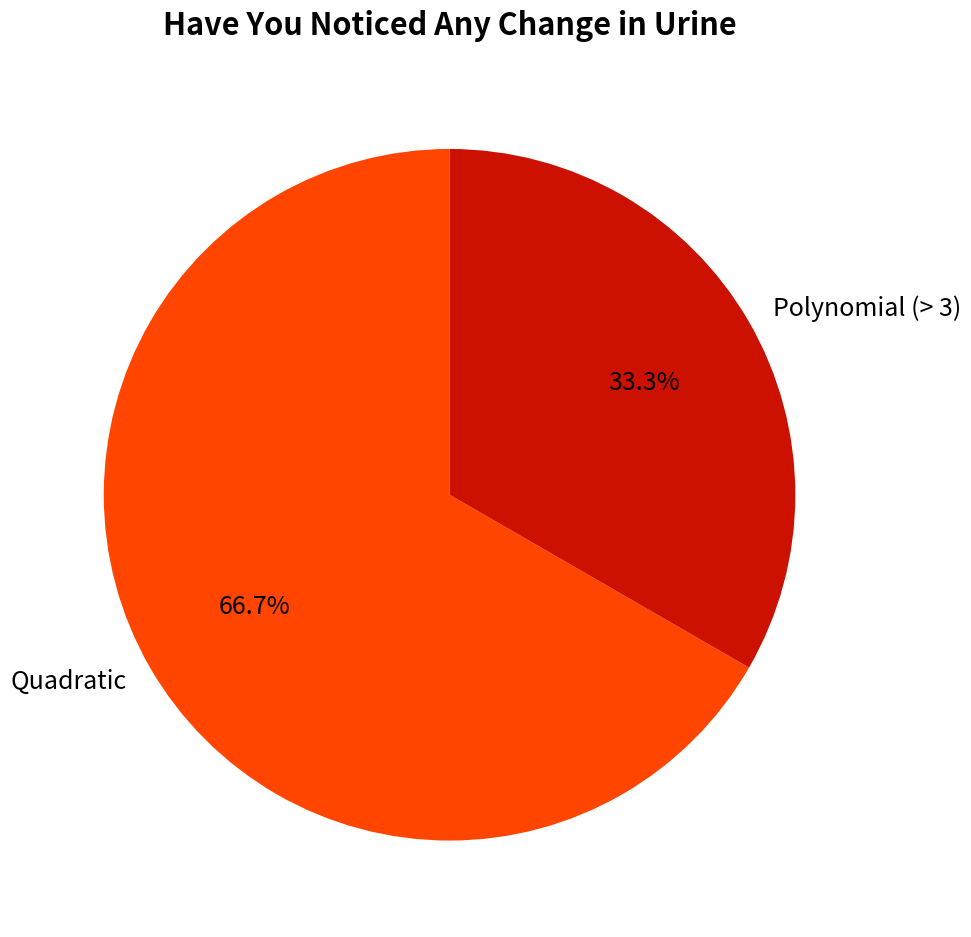

How much of the chart is everything except Polynomial (> 3)?

66.7%